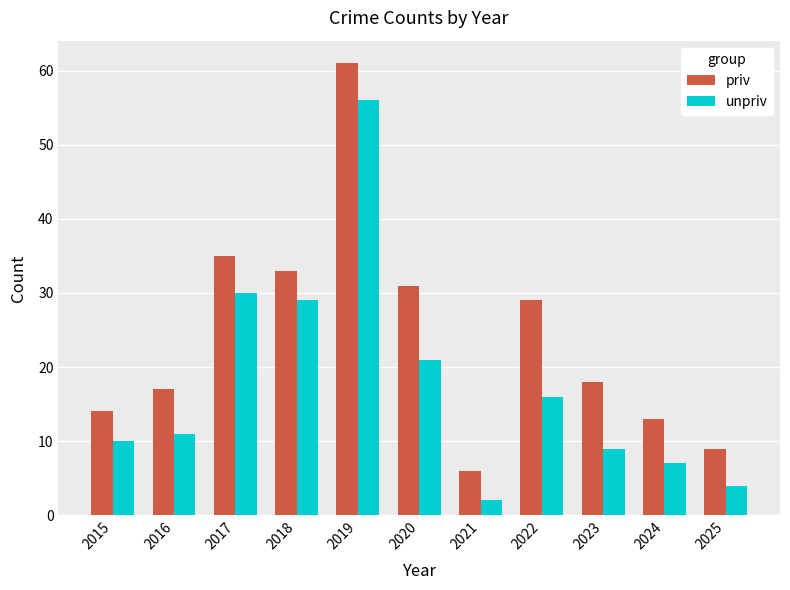

Reading right to left, what are all the values shown in this chart?

priv: 2025=9	2024=13	2023=18	2022=29	2021=6	2020=31	2019=61	2018=33	2017=35	2016=17	2015=14
unpriv: 2025=4	2024=7	2023=9	2022=16	2021=2	2020=21	2019=56	2018=29	2017=30	2016=11	2015=10